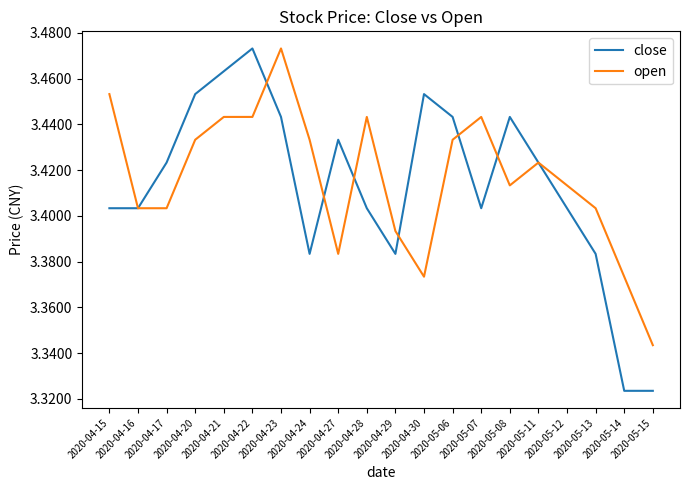

What are all the series names shown in the legend?

close, open